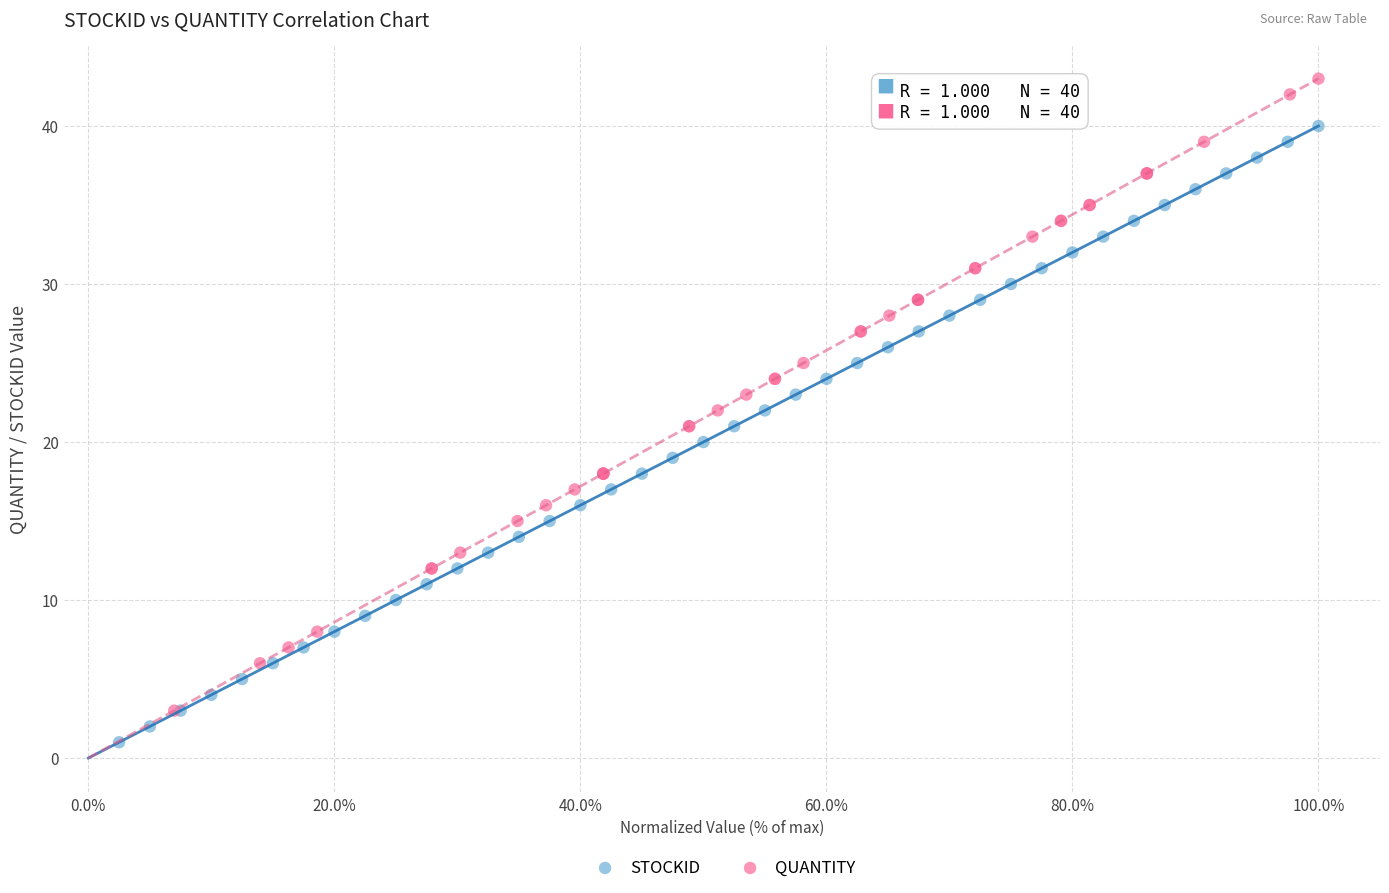

Which series contains the lowest Y value?

STOCKID